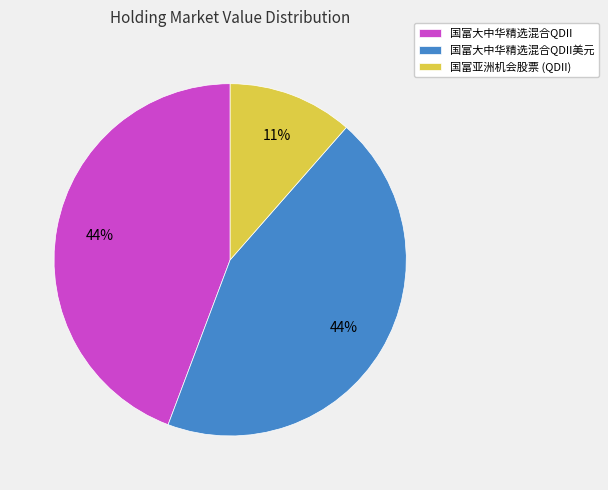

Between 国富亚洲机会股票 (QDII) and 国富大中华精选混合QDII美元, which is larger?

国富大中华精选混合QDII美元